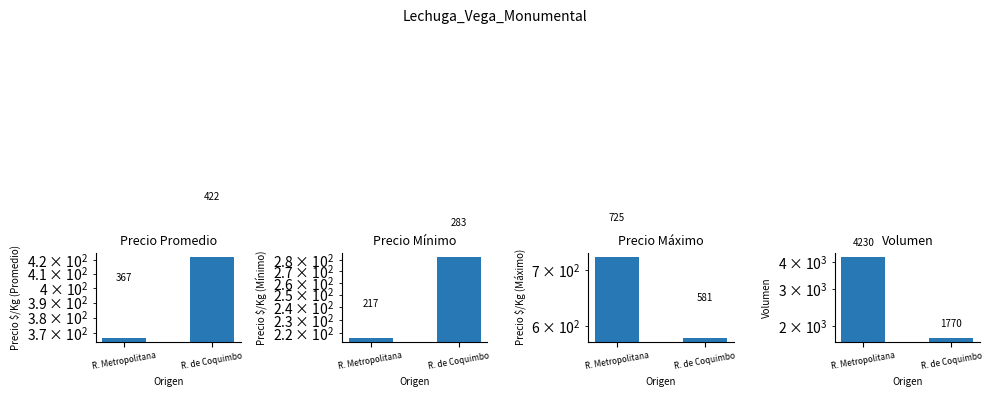

Reading left to right, what are all the values shown in this chart?

Precio Promedio: 367	422
Precio Mínimo: 217	283
Precio Máximo: 725	581
Volumen: 4230	1770